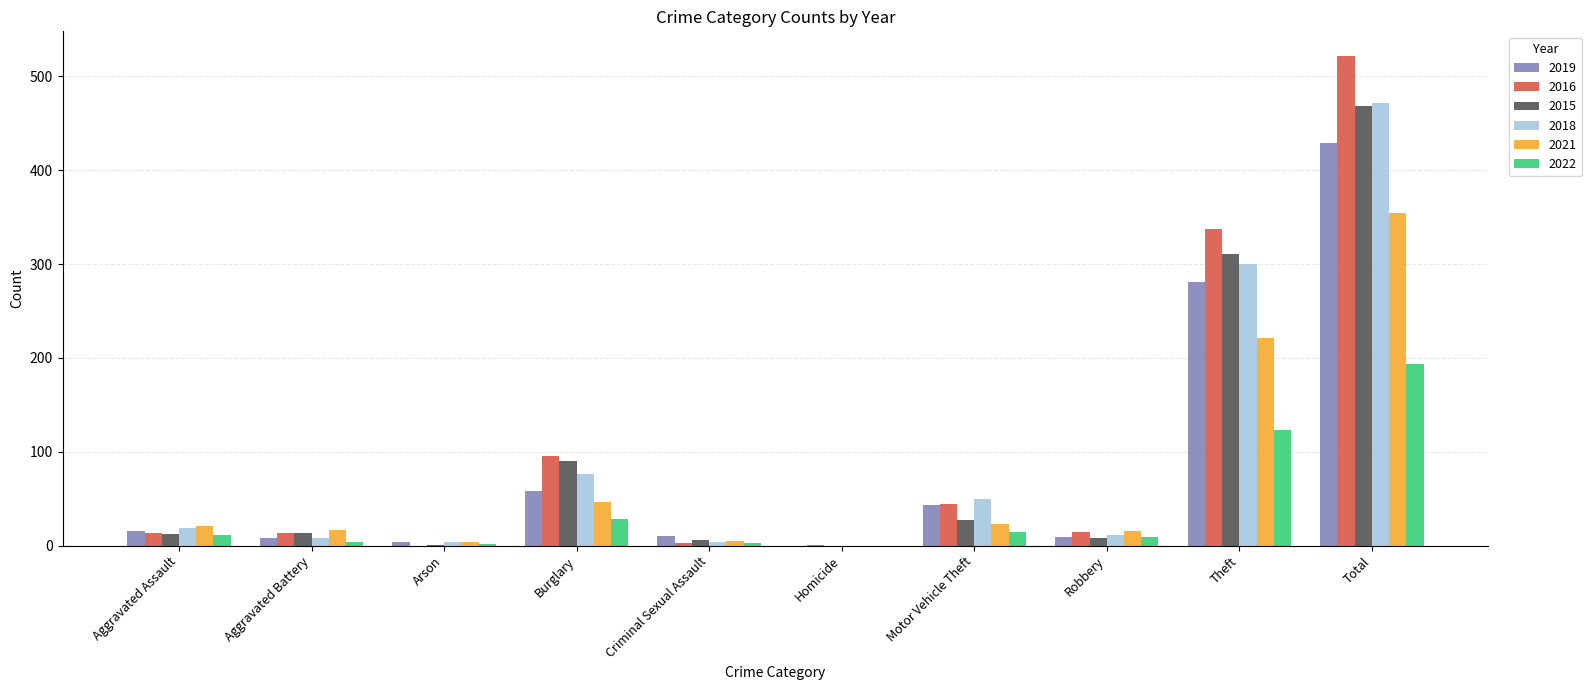

Is the value of 2021 at Robbery greater than the value of 2015 at Arson?

Yes